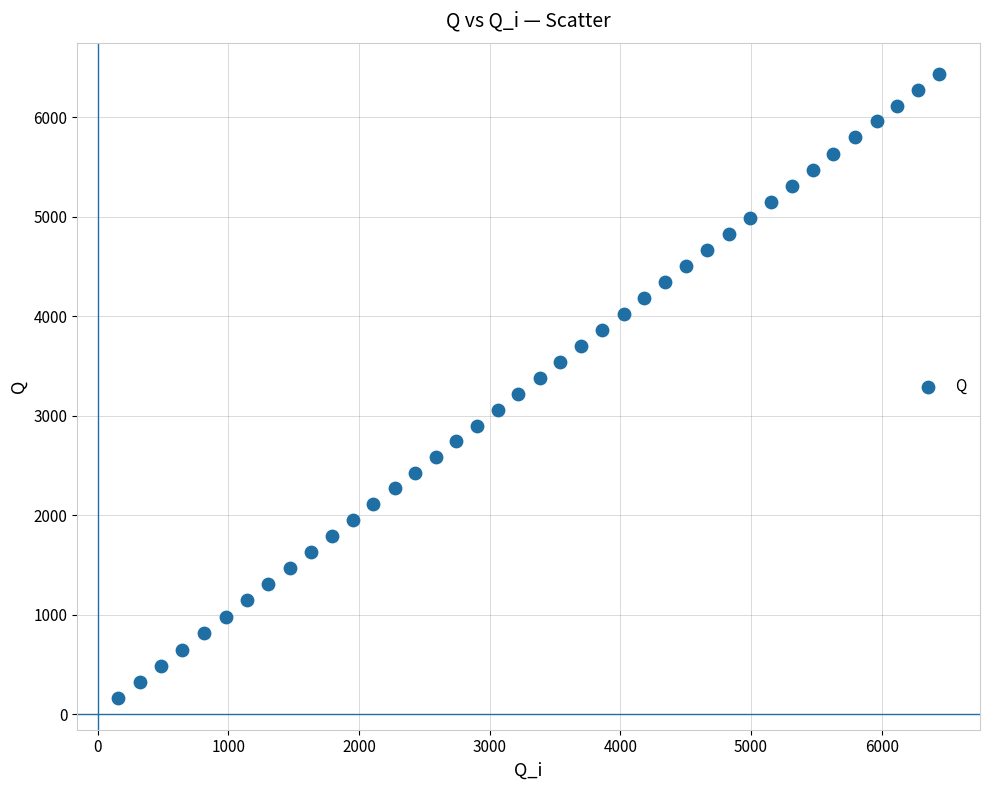

What is the range of X values (max minus min)?

6280